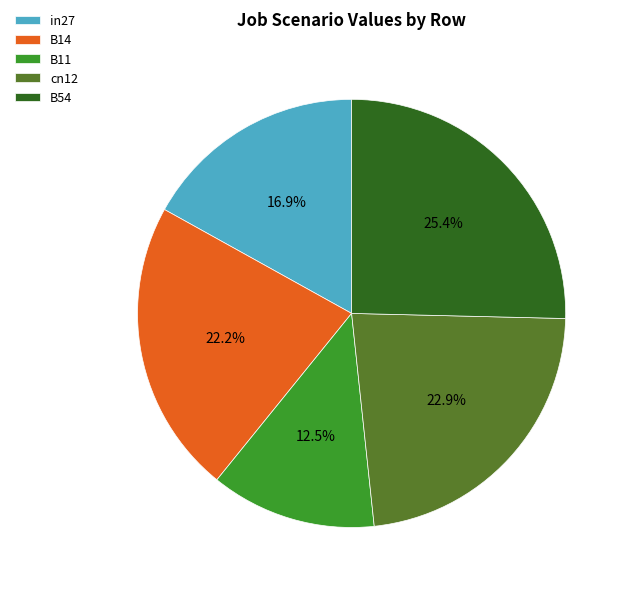

Is there a majority slice in this chart?

No